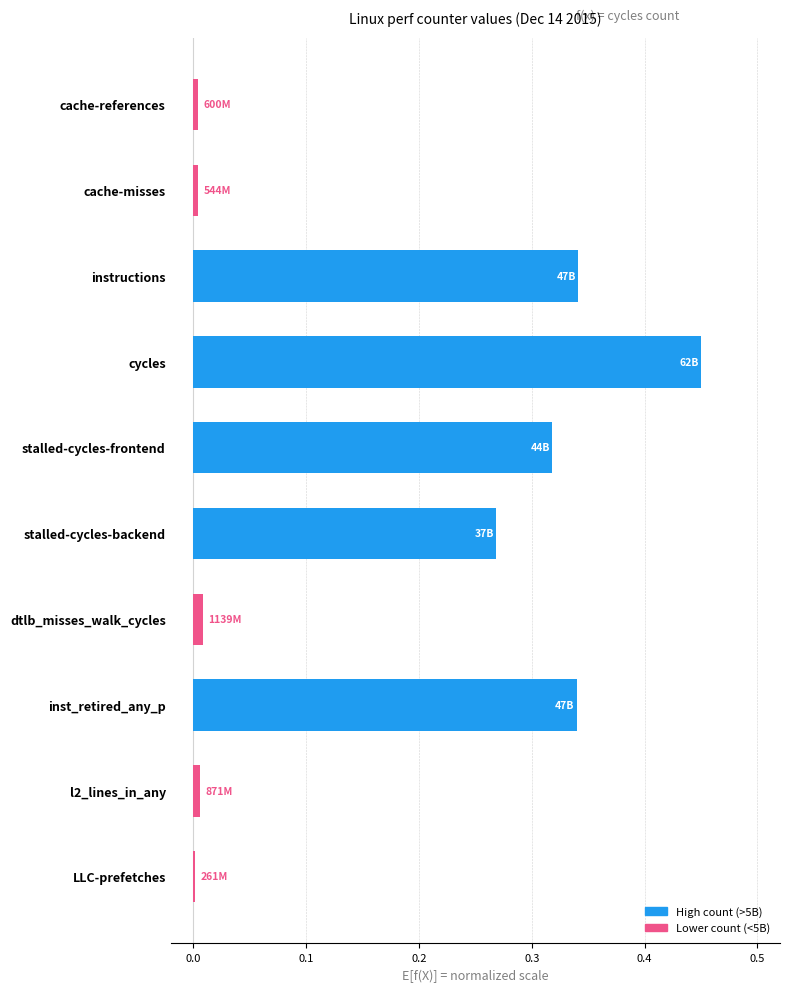

Between stalled-cycles-frontend and cache-references, which is larger?

stalled-cycles-frontend